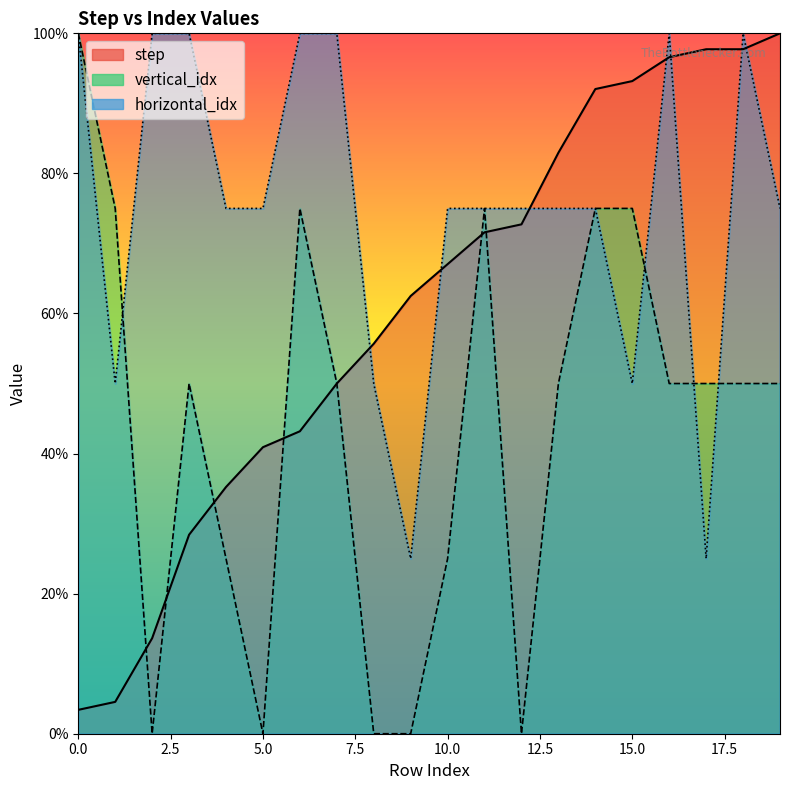

What is the difference between the highest and lowest values at 7?

50.0